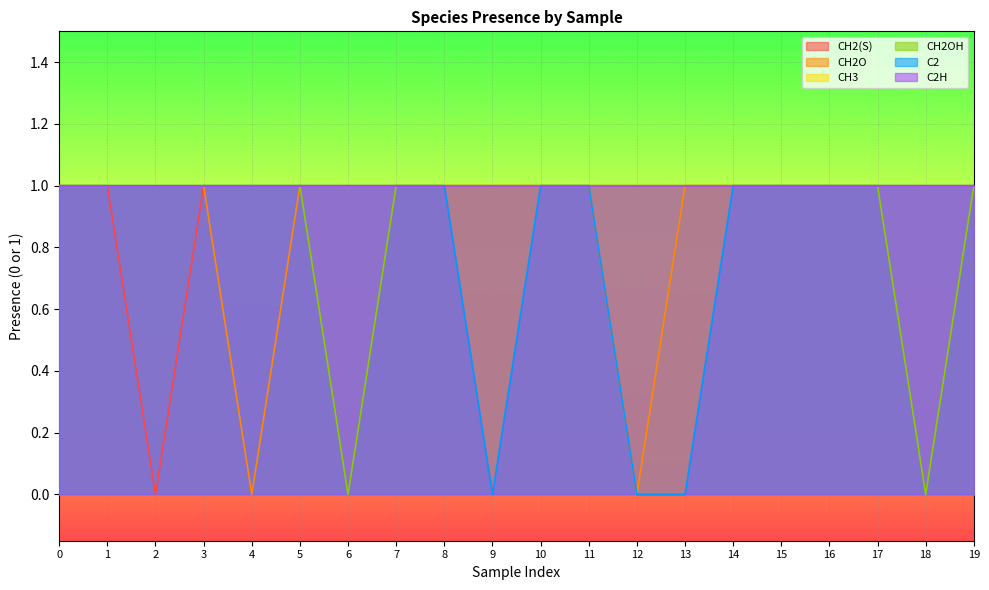

Is it true that C2 equals 1 at 2?

True